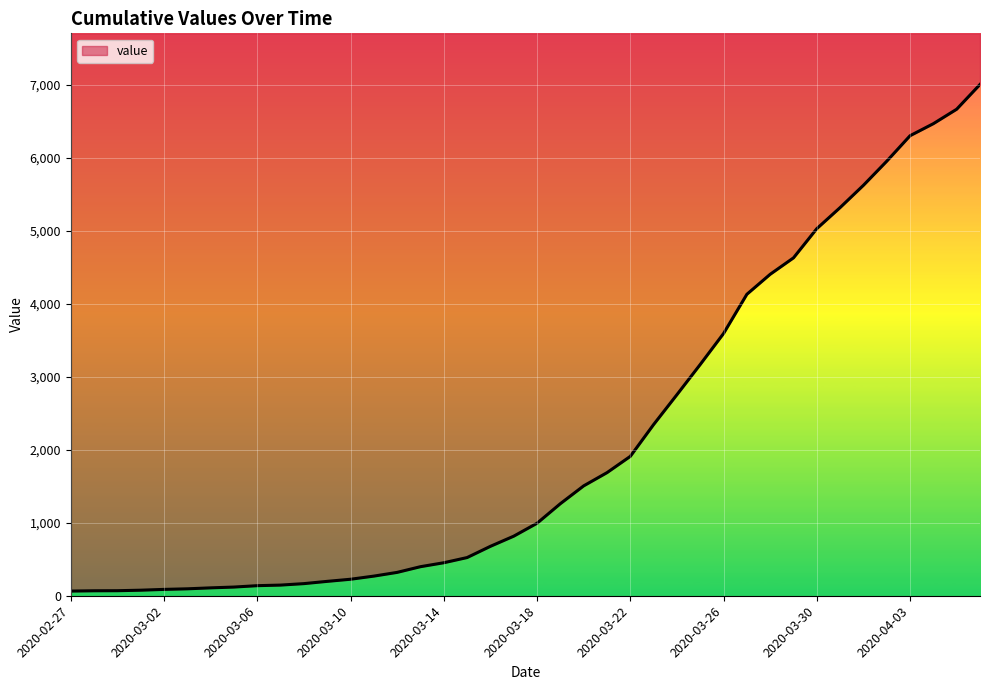

Reading left to right, list all the values displayed in this chart.

2020-02-27=64	2020-02-28=68	2020-02-29=69	2020-03-01=76	2020-03-02=87	2020-03-03=95	2020-03-04=108	2020-03-05=119	2020-03-06=138	2020-03-07=146	2020-03-08=166	2020-03-09=197	2020-03-10=226	2020-03-11=269	2020-03-12=320	2020-03-13=398	2020-03-14=452	2020-03-15=523	2020-03-16=677	2020-03-17=816	2020-03-18=993	2020-03-19=1261	2020-03-20=1505	2020-03-21=1686	2020-03-22=1909	2020-03-23=2345	2020-03-24=2754	2020-03-25=3168	2020-03-26=3592	2020-03-27=4129	2020-03-28=4403	2020-03-29=4628	2020-03-30=5028	2020-03-31=5317	2020-04-01=5622	2020-04-02=5952	2020-04-03=6301	2020-04-04=6466	2020-04-05=6664	2020-04-06=7003